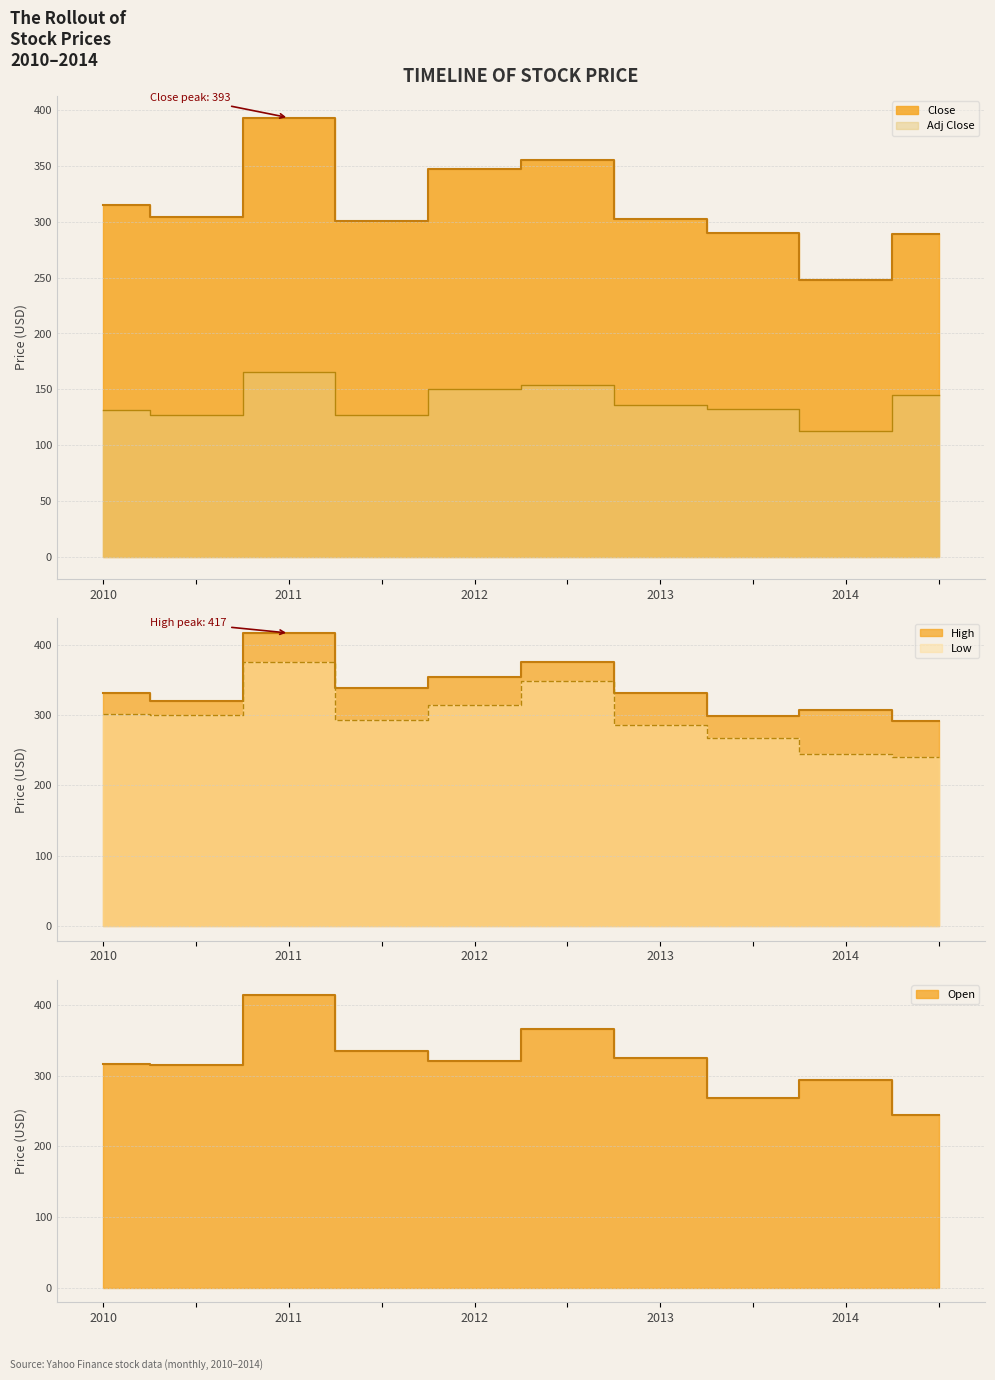

How many distinct data groups are displayed?

5